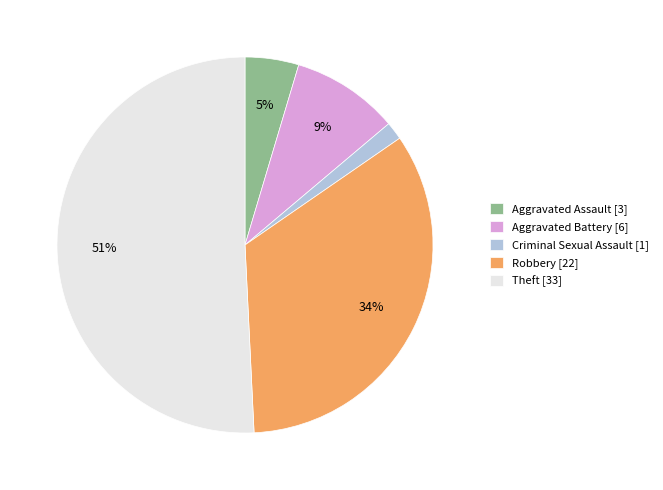

Combined, do Aggravated Battery [6] and Robbery [22] account for over 50%?

No